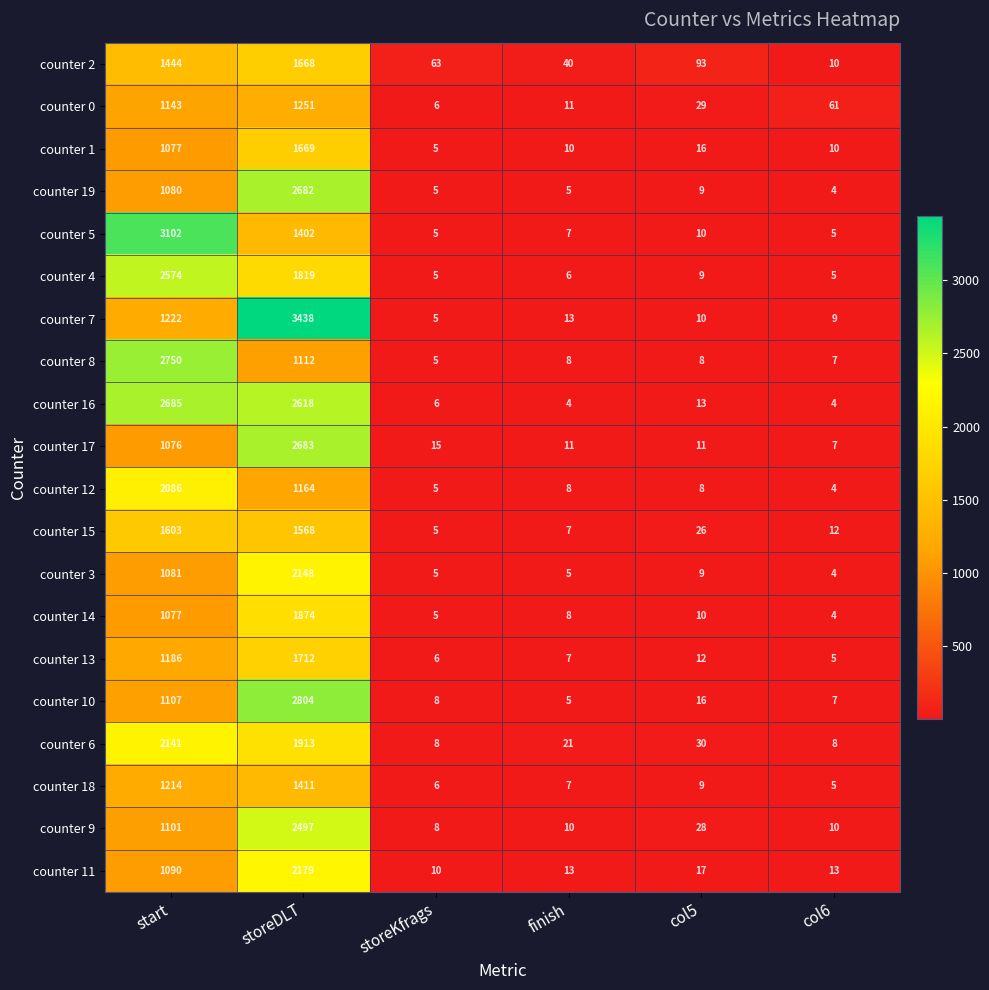

Rank the series at storeDLT from highest to lowest value.

counter 7, counter 10, counter 17, counter 19, counter 16, counter 9, counter 11, counter 3, counter 6, counter 14, counter 4, counter 13, counter 1, counter 2, counter 15, counter 18, counter 5, counter 0, counter 12, counter 8